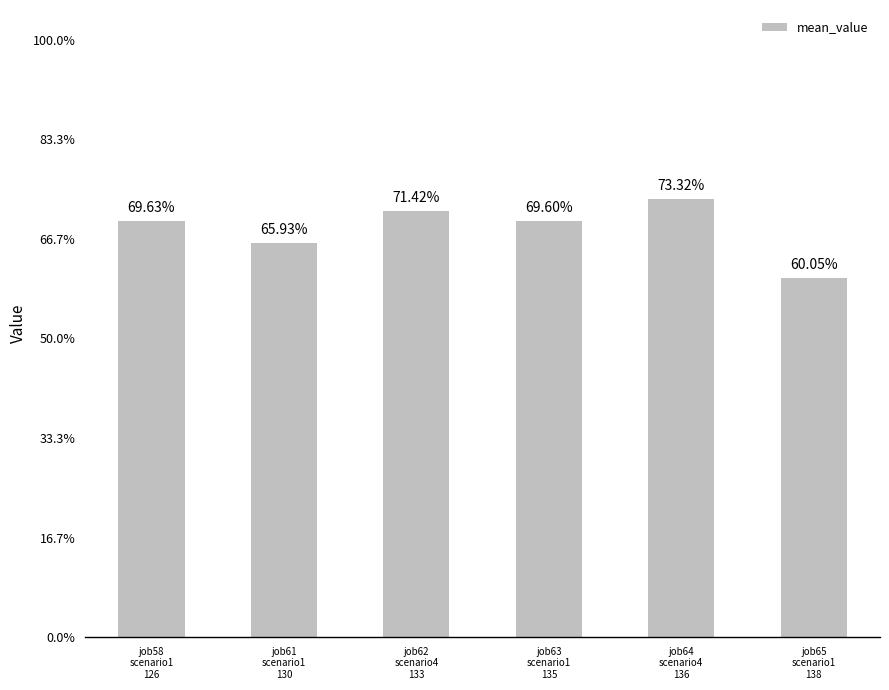

Reading left to right, extract all data points from this chart.

job58
scenario1
126=0.7	job61
scenario1
130=0.7	job62
scenario4
133=0.7	job63
scenario1
135=0.7	job64
scenario4
136=0.7	job65
scenario1
138=0.6